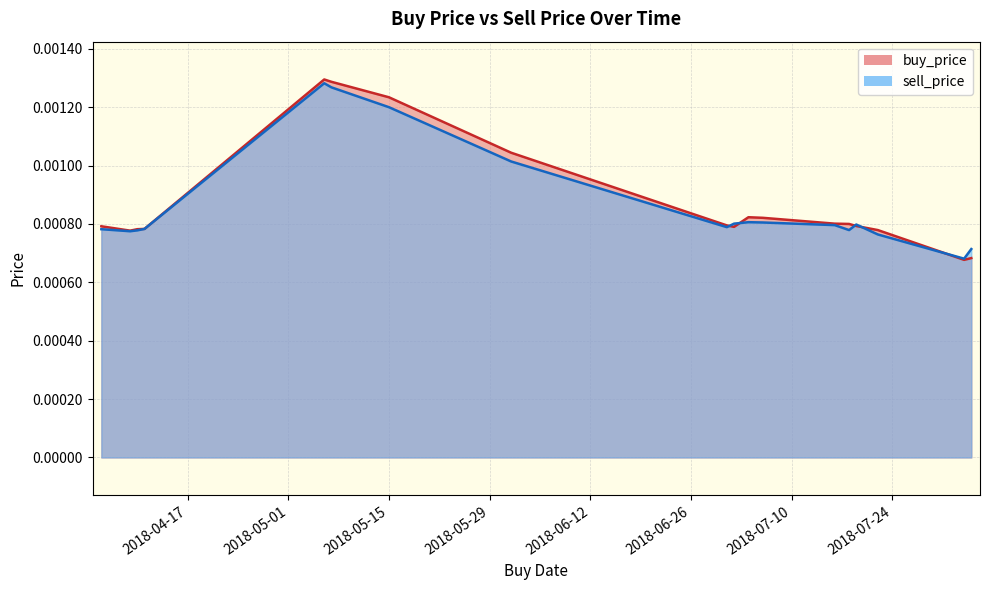

Rank the series by their maximum value, from lowest to highest.

sell_price, buy_price